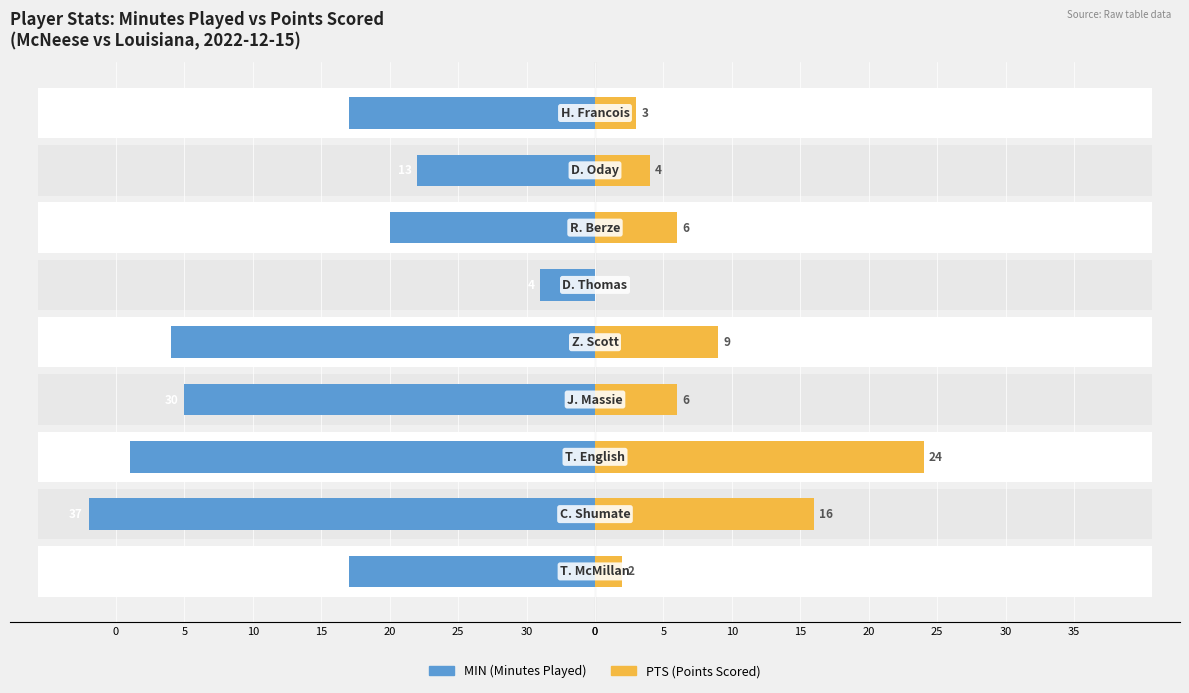

What is the value of the PTS bar at the 3rd from the left?

24